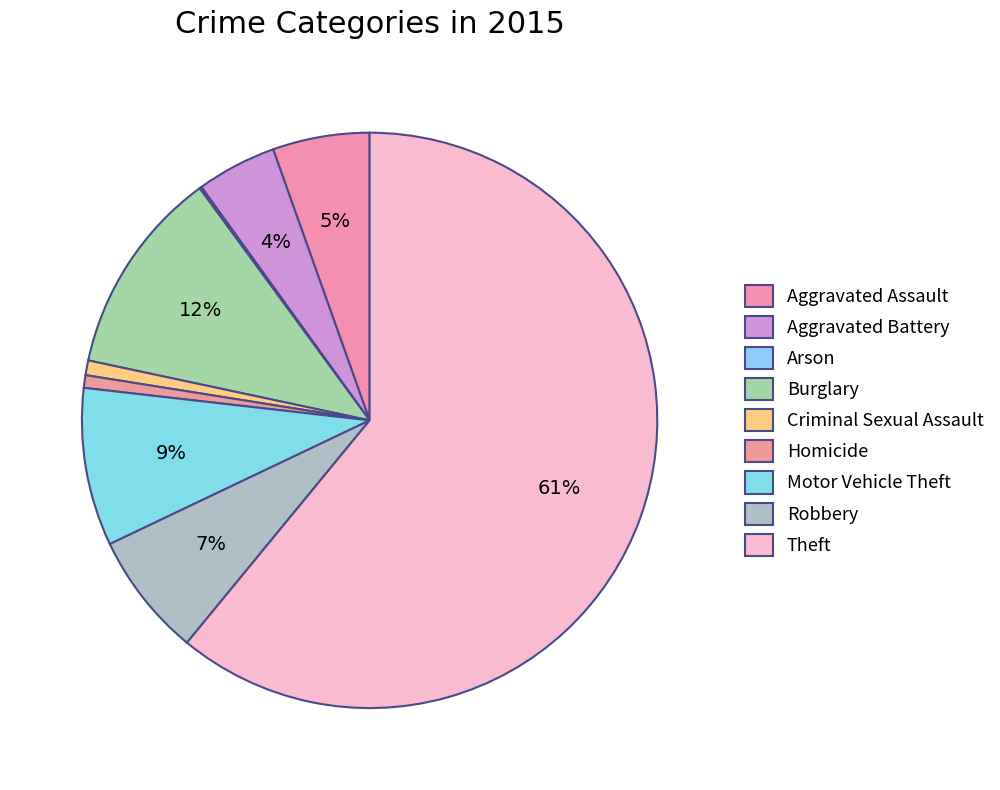

Does any single category account for the majority?

Yes